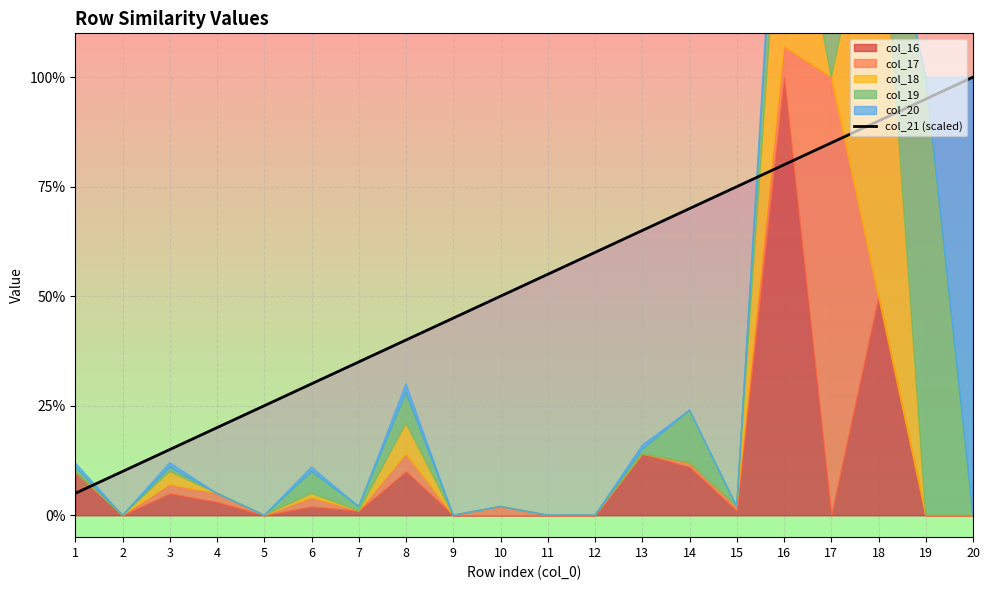

Reading left to right, what are all the values shown in this chart?

0.1	0.1	0.1	0.2	0.2	0.3	0.3	0.4	0.5	0.5	0.6	0.6	0.7	0.7	0.8	0.8	0.8	0.9	0.9	1.0